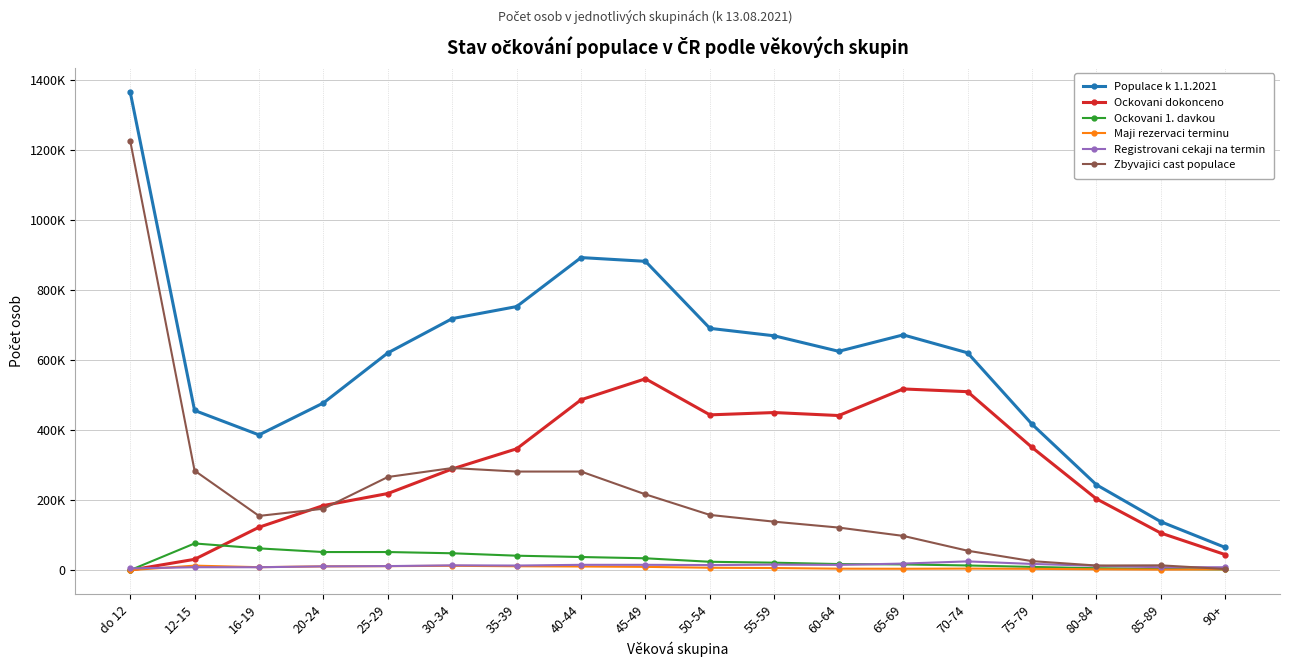

Read the Ockovani dokonceno value at 80-84.

203895